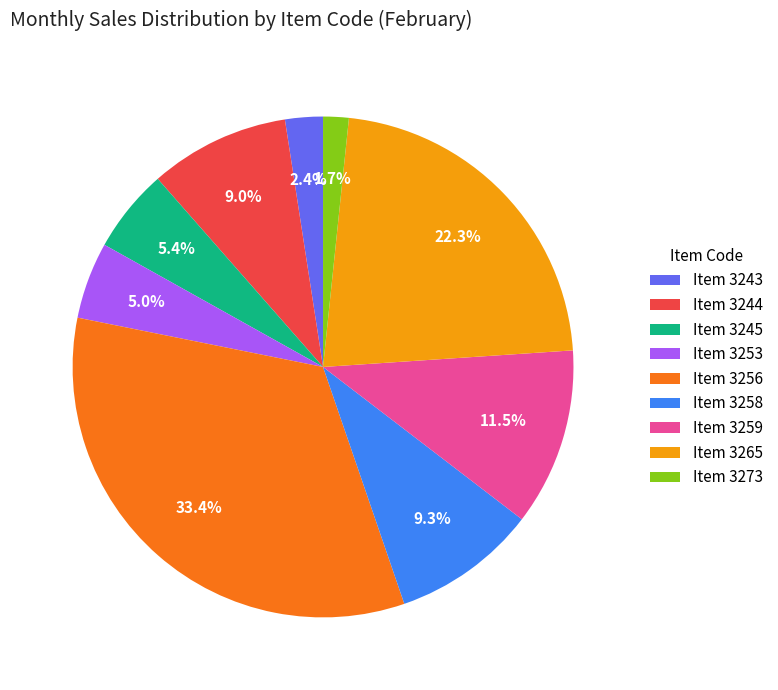

Which has a higher value, Item 3259 or Item 3256?

Item 3256